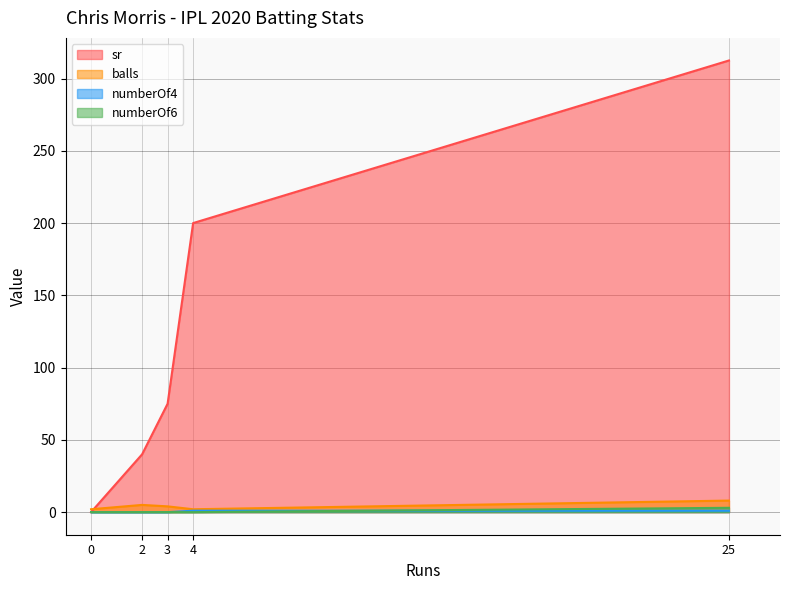

What position from the right is 0?

5